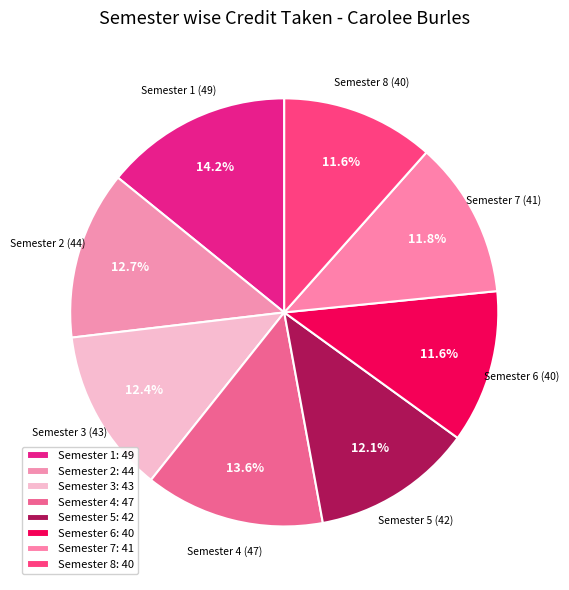

To the nearest percent, what is the combined percentage of Semester 7 and Semester 1?

26%